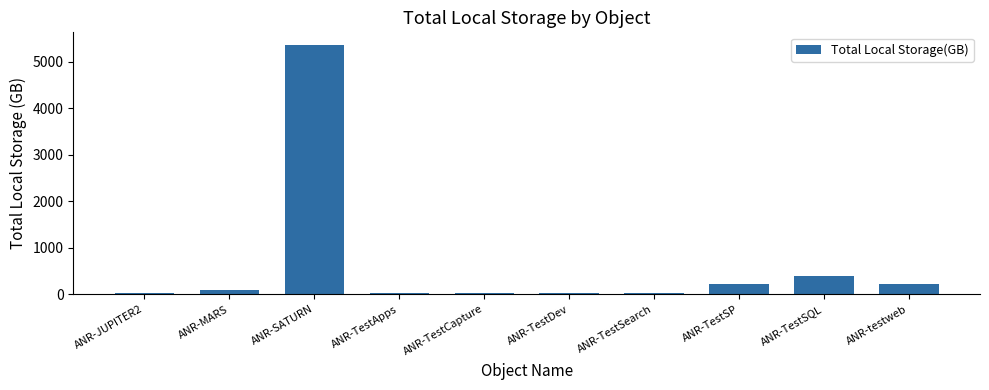

Where does the data first go above 90?

ANR-MARS